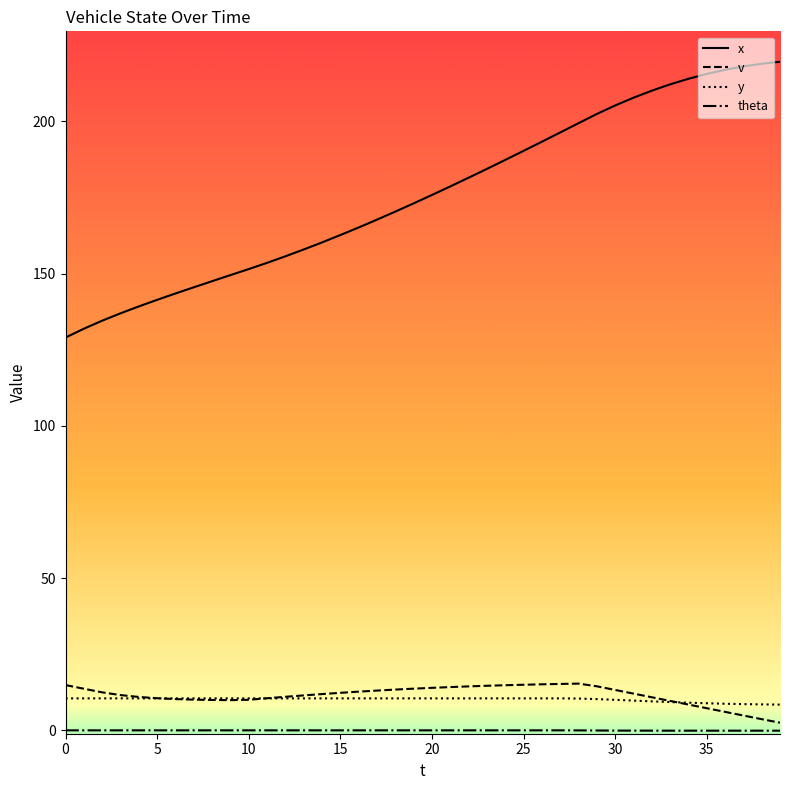

What is the maximum value shown in the chart?

219.6